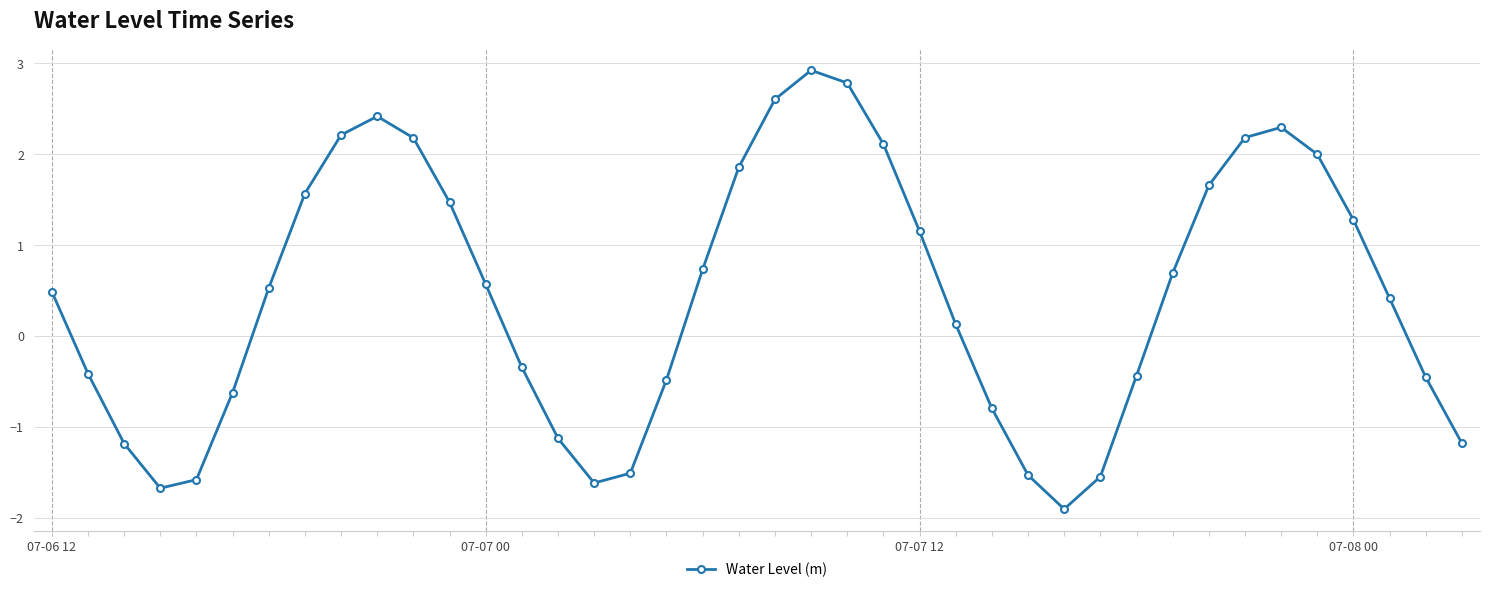

What is the value of the 10th point from the left?

2.4